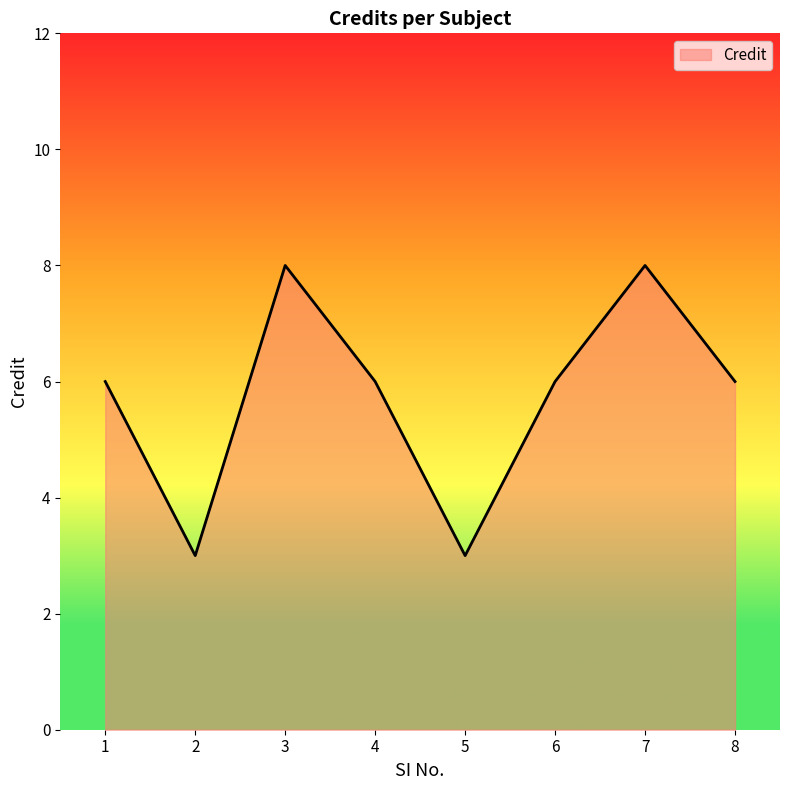

How many values are between 6 and 8?

6